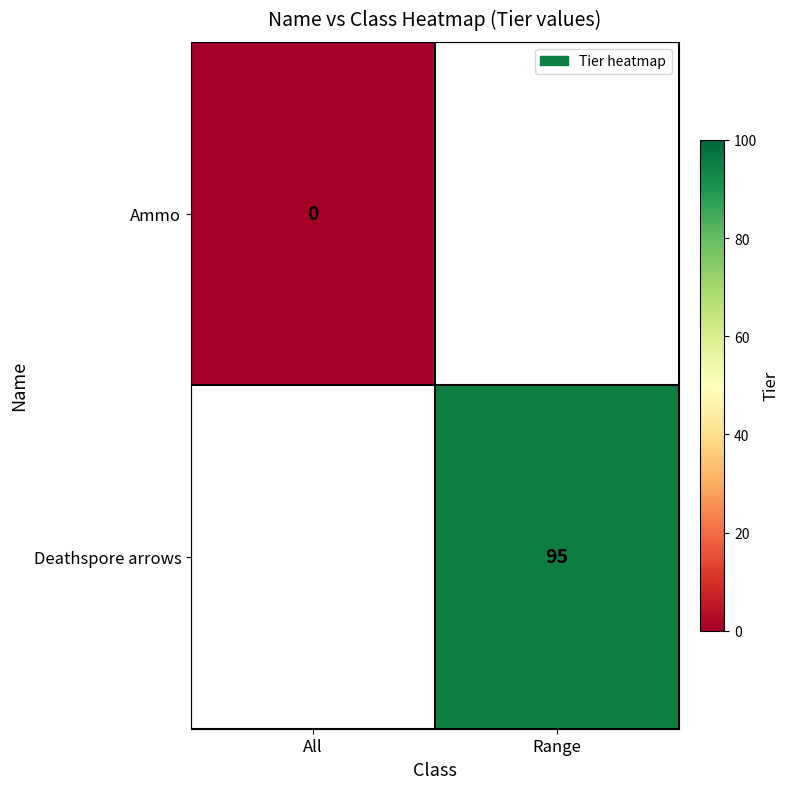

Is it true that Deathspore arrows equals 147 at Range?

False